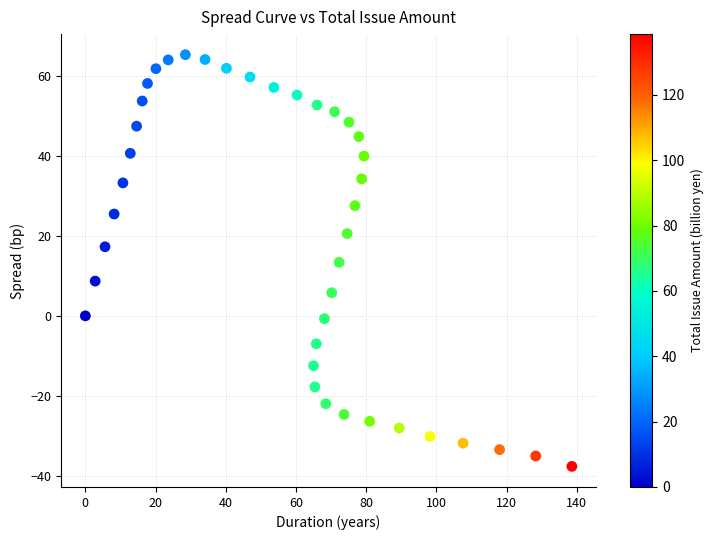

What is the range of Y values (max minus min)?

103.1